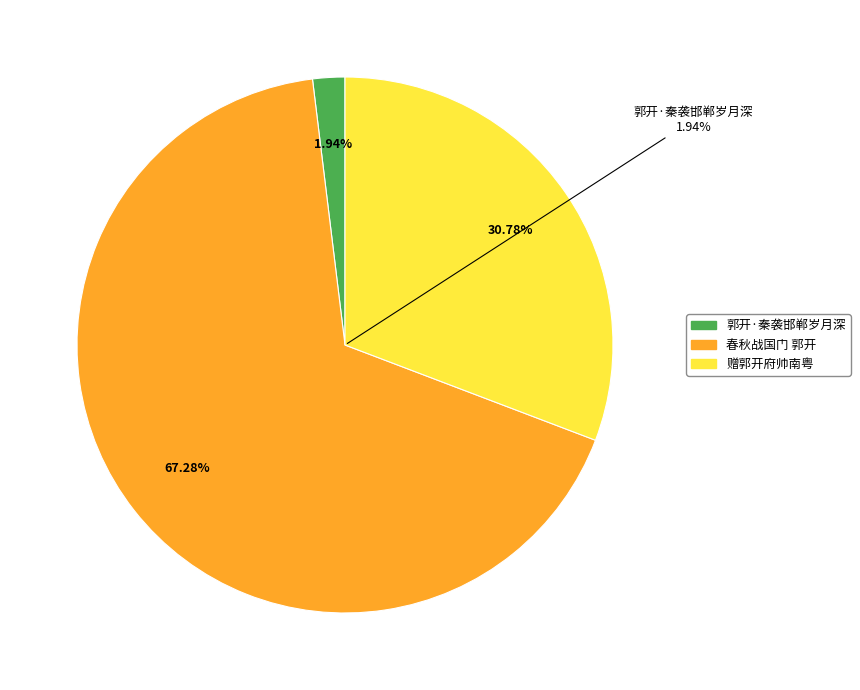

Does 郭开·秦袭邯郸岁月深 represent more than half of the total?

No